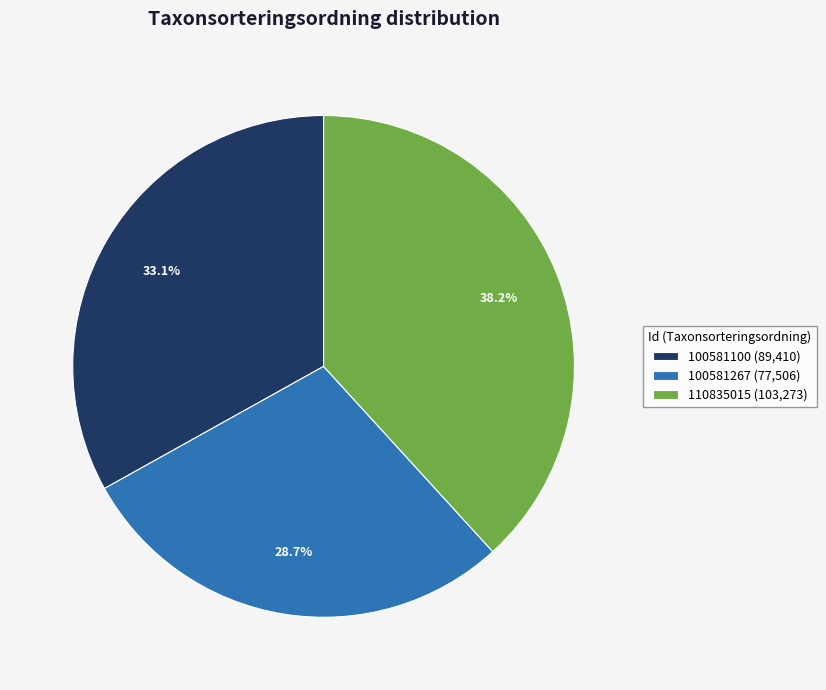

Is it true that 110835015 is 38% of the pie?

True